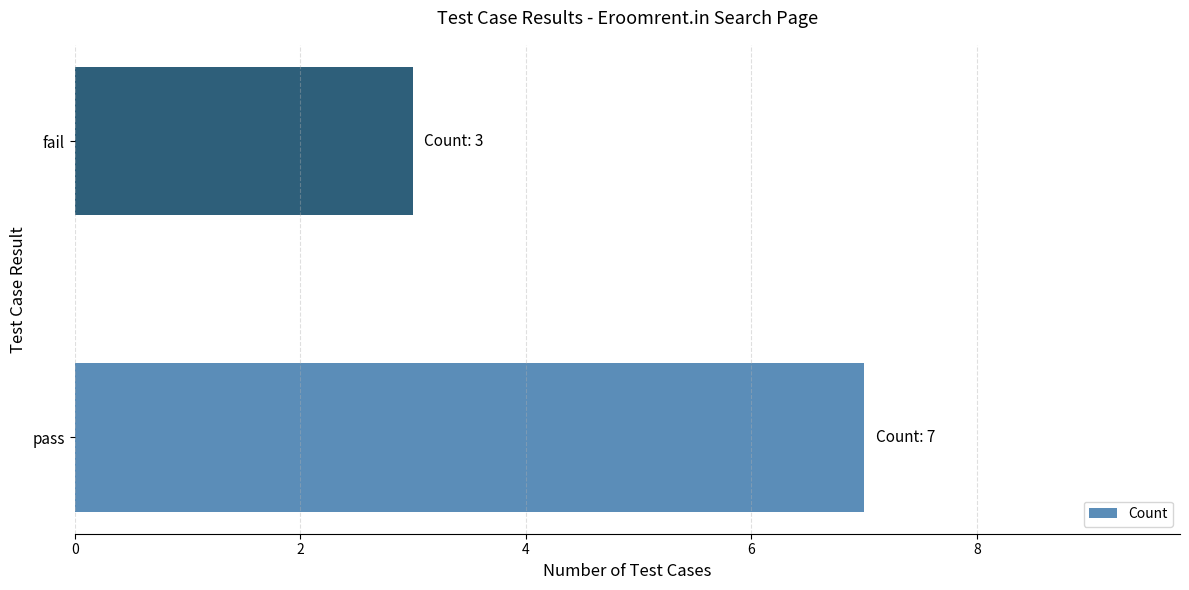

Reading bottom to top, what are all the values shown in this chart?

7	3